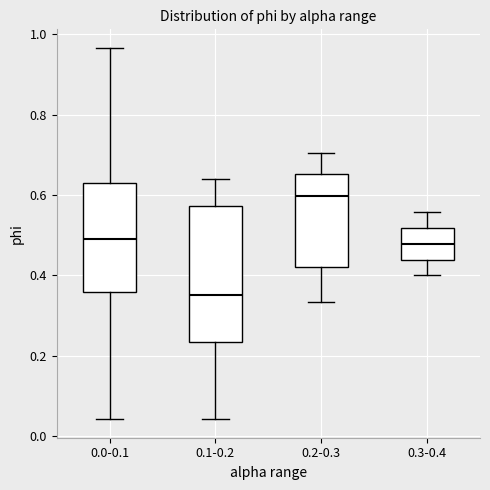

Reading left to right, transcribe this box plot: for each box, give where its median line is, the range the box spans, and where its two whiskers end, as read against the y-axis. The values are not printed on the chart, so give them approximately, as read against the axis.

0.0-0.1: median 0.50, box 0.36 to 0.64, whiskers 0.04 to 0.96
0.1-0.2: median 0.36, box 0.24 to 0.58, whiskers 0.04 to 0.64
0.2-0.3: median 0.60, box 0.42 to 0.66, whiskers 0.34 to 0.70
0.3-0.4: median 0.48, box 0.44 to 0.52, whiskers 0.40 to 0.56